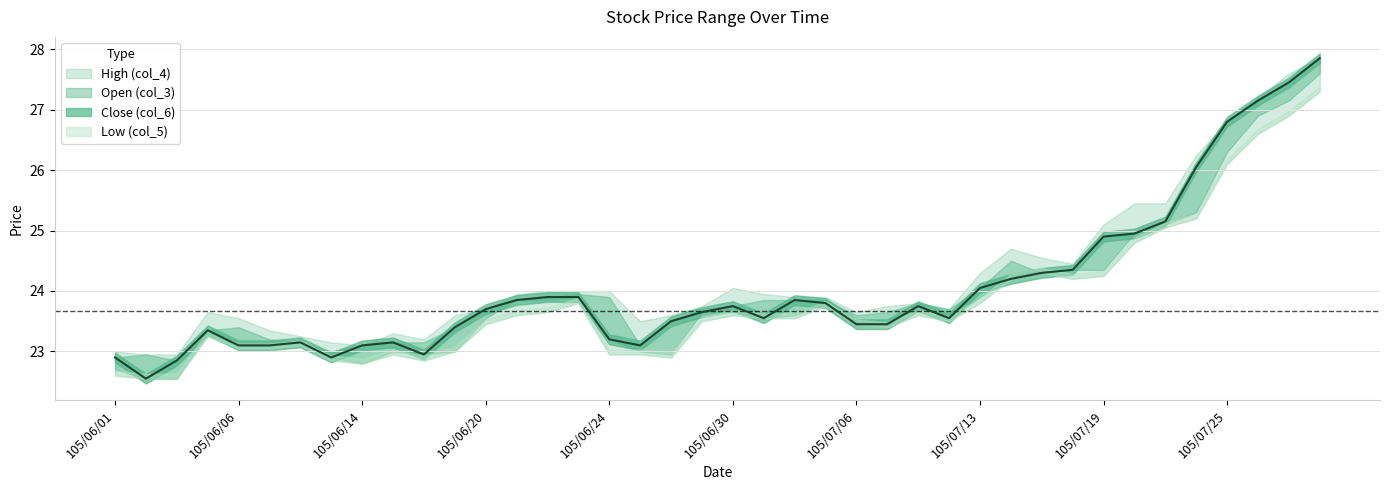

What is the maximum value for High (col_4)?

27.9